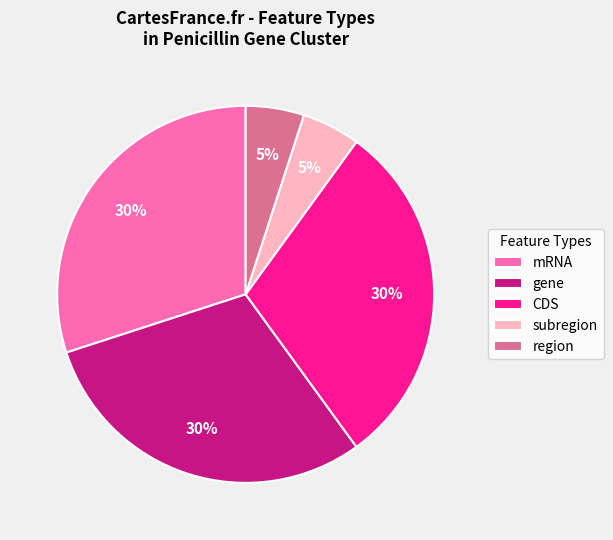

What is the ratio of the value at CDS to the value at subregion?

6.0